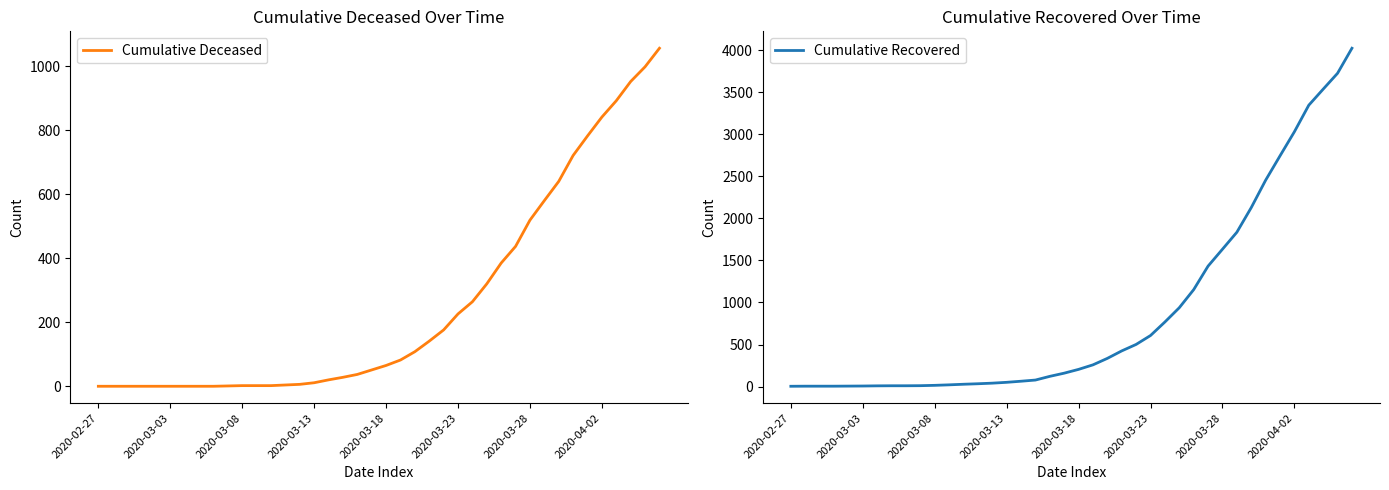

Is it true that Cumulative Recovered equals 258 at 21?

True